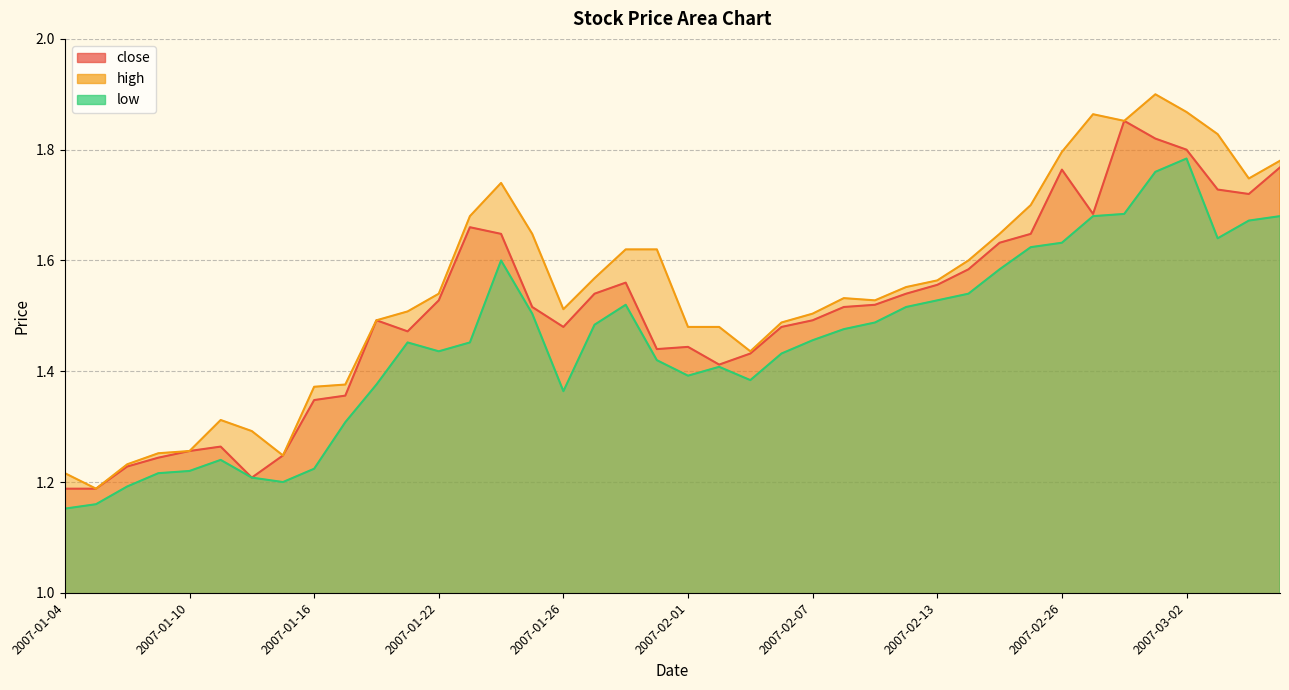

How many lines are shown in the chart?

3